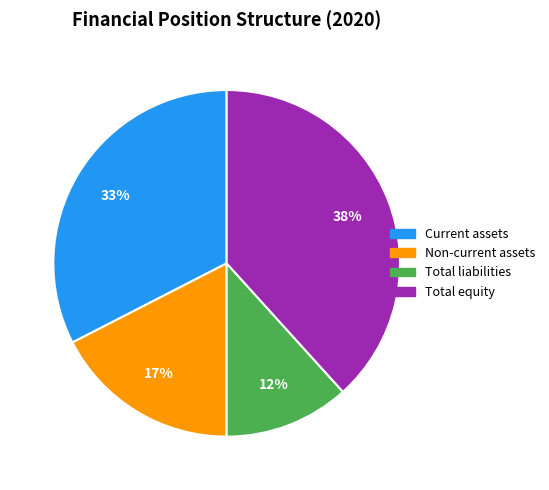

Does Total liabilities account for over 50% of the chart?

No